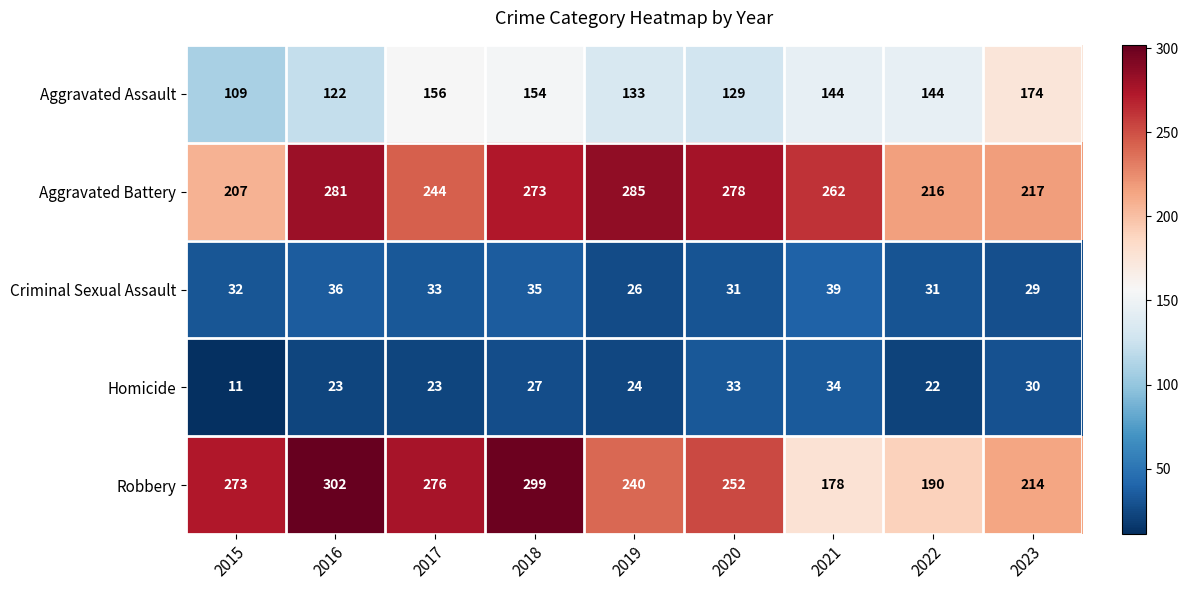

Which series has the largest total across all categories?

Aggravated Battery